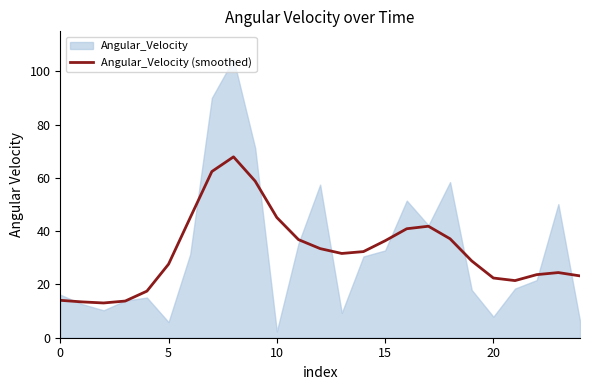

What is the minimum value shown in the chart?

13.0